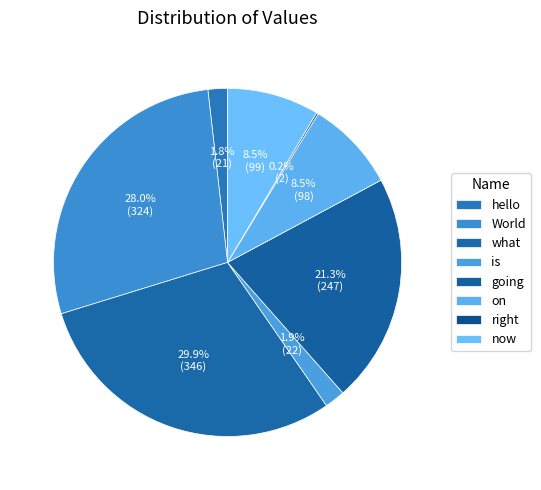

What percentage do on and going together represent?

29.8%